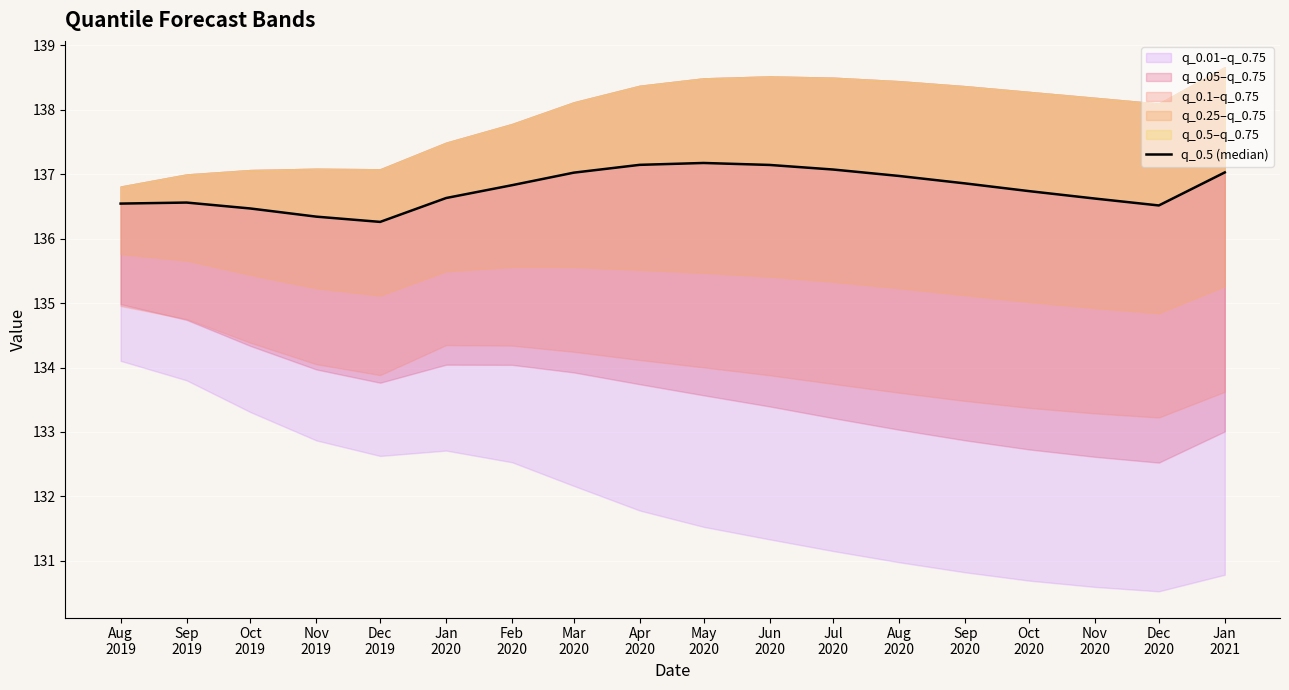

At which category does the chart reach its peak across all series?

May
2020